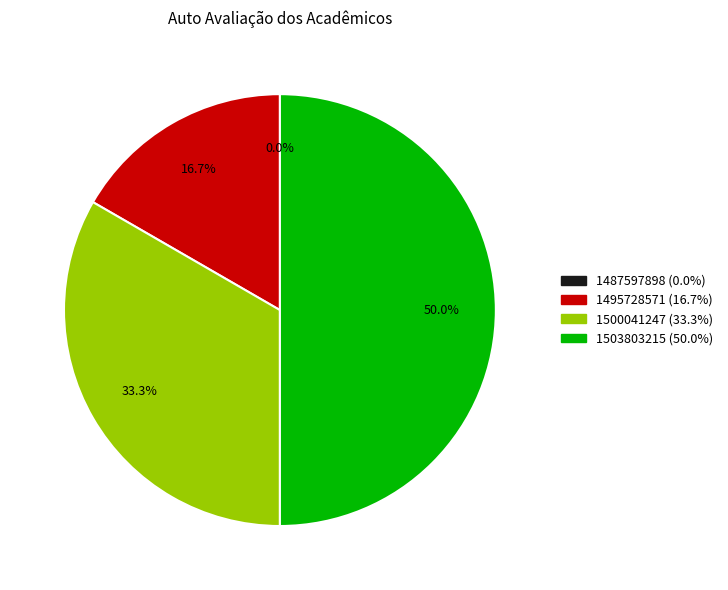

The 1503803215 slice represents 61% of the pie. True or false?

False